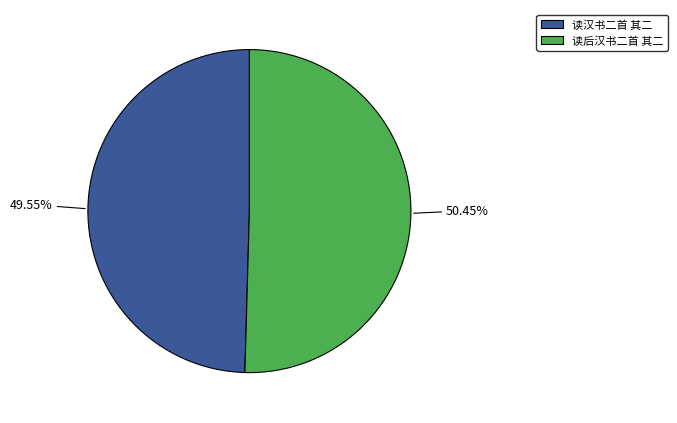

Which category has the smallest portion of the pie?

读汉书二首 其二